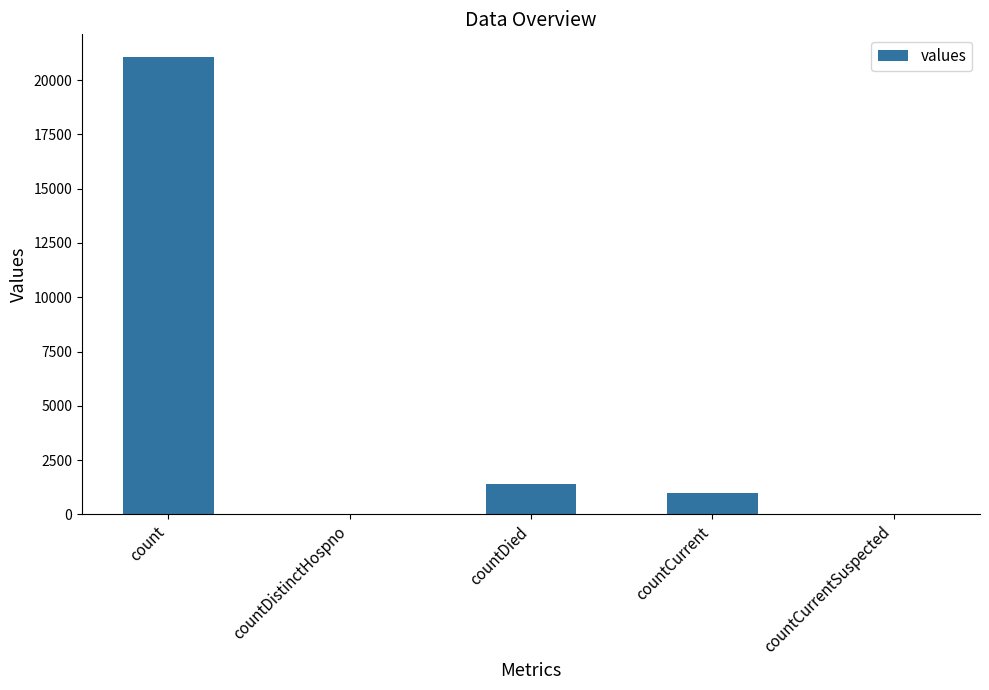

Is it true that the value at countCurrent is 1006?

True